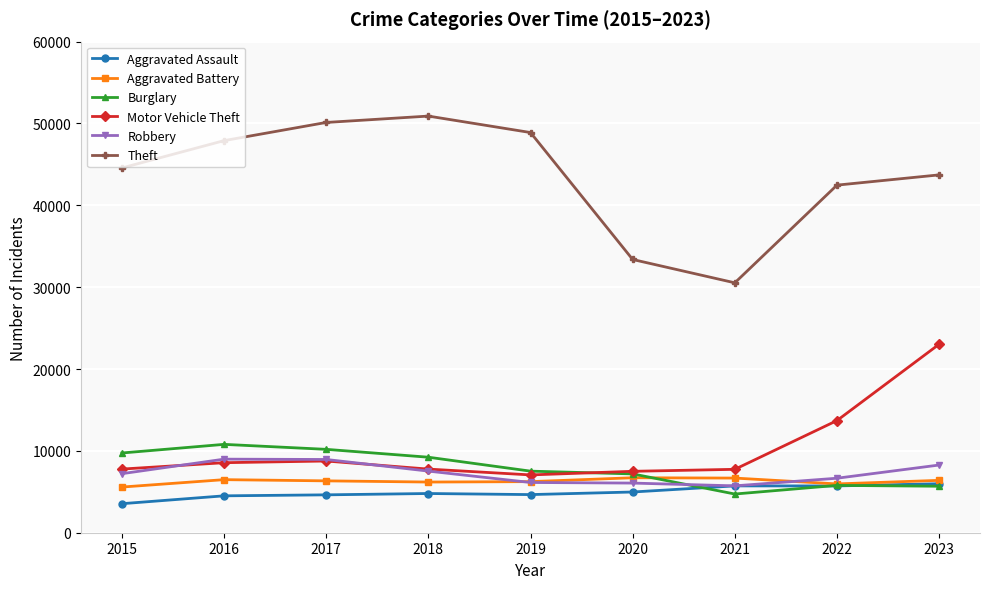

What is the sum of all Motor Vehicle Theft values?

91910